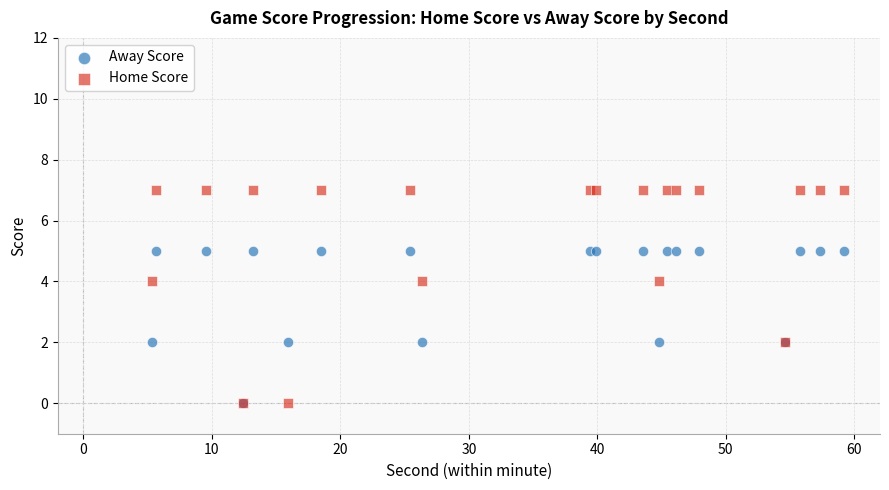

Which series has the largest Y range (max minus min)?

Home Score